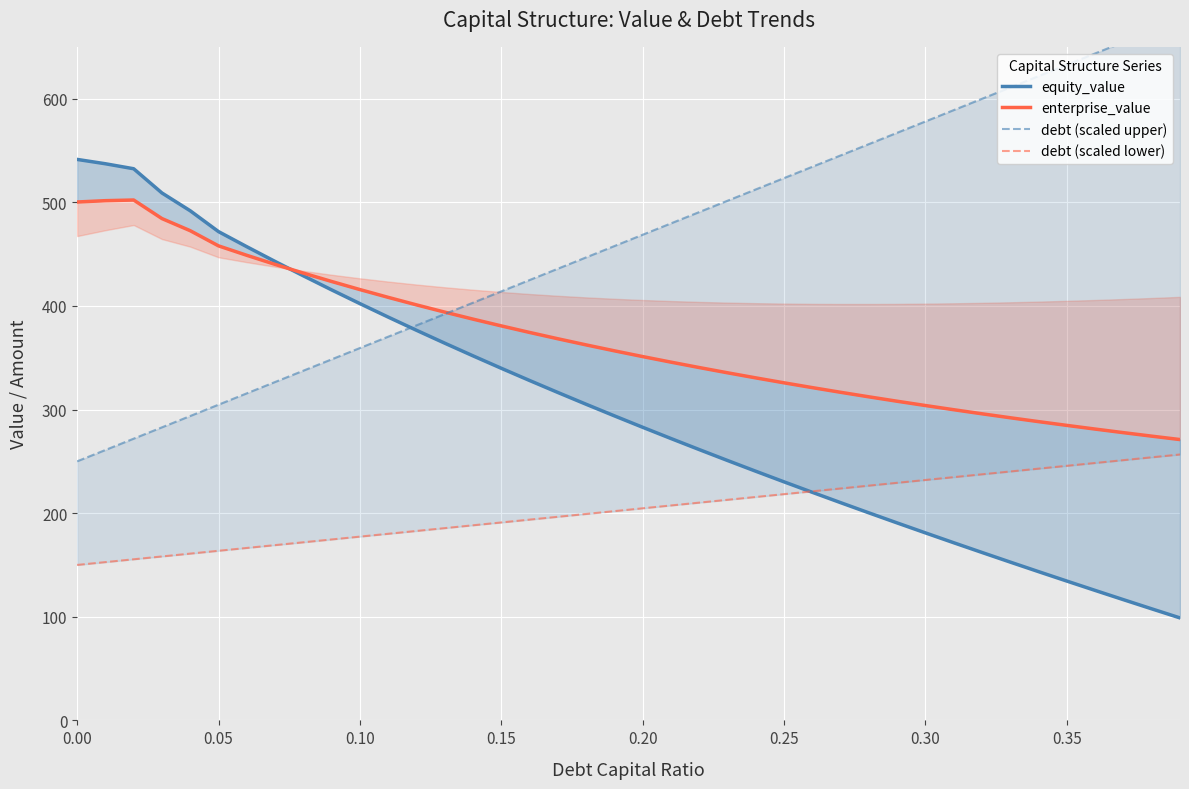

Count the number of categories in the chart.

40